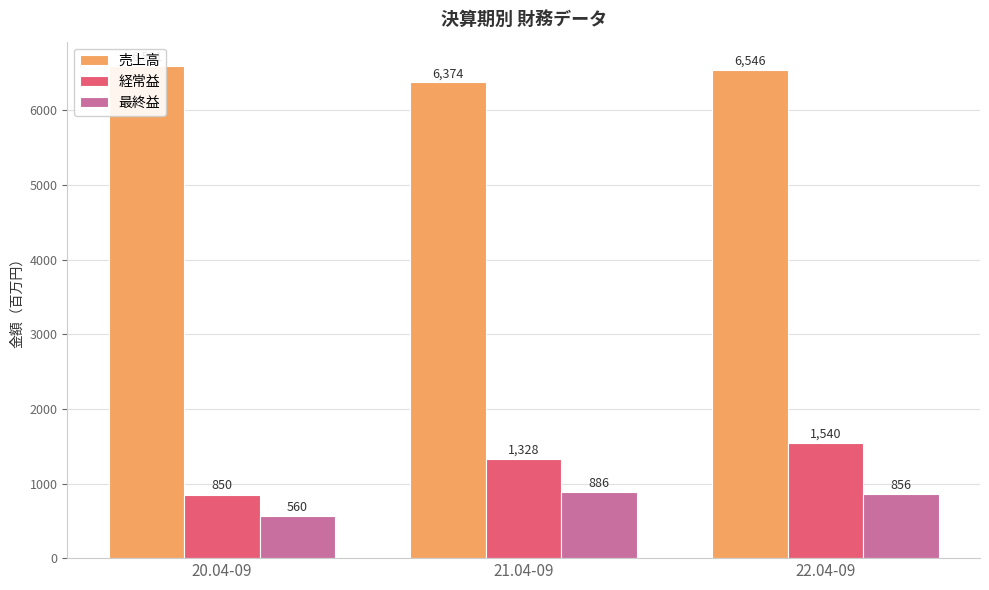

Is the value of 最終益 at 22.04-09 greater than the value of 売上高 at 22.04-09?

No